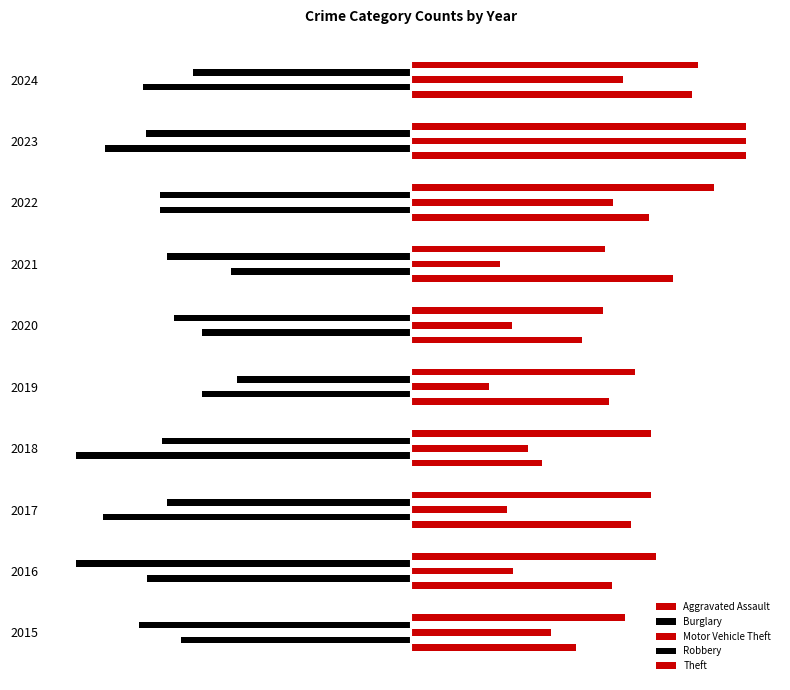

What are all the series names shown in the legend?

Aggravated Assault, Burglary, Motor Vehicle Theft, Robbery, Theft